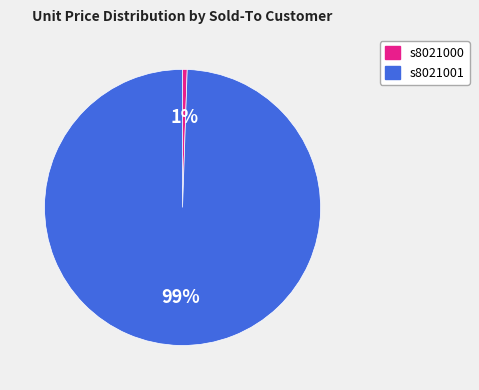

Count the number of slices in the pie.

2